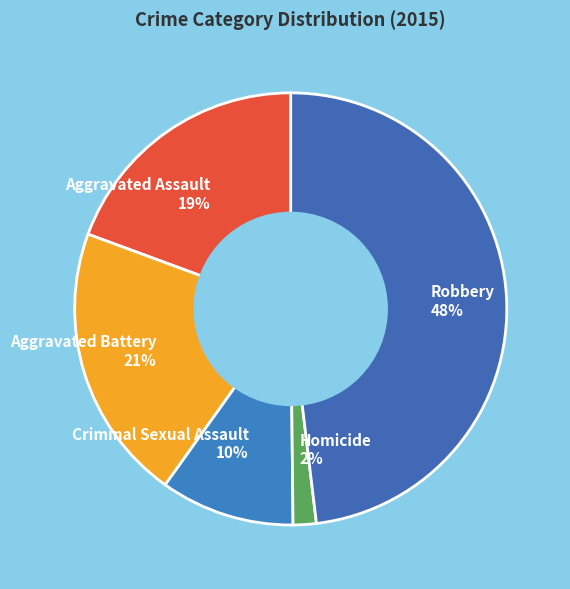

How many segments does this pie chart have?

5